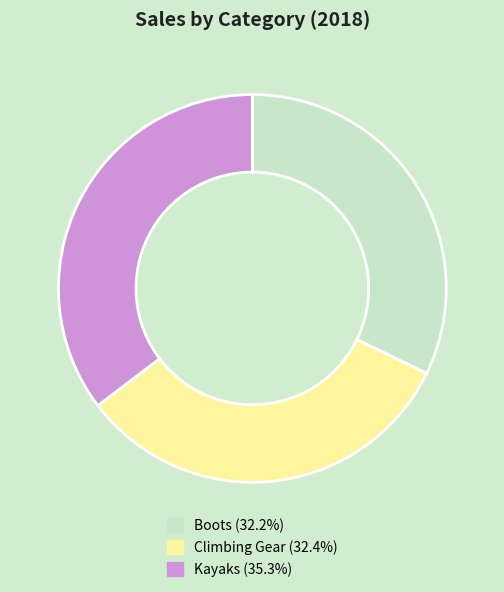

Do Kayaks and Climbing Gear together represent more than half of the pie?

Yes